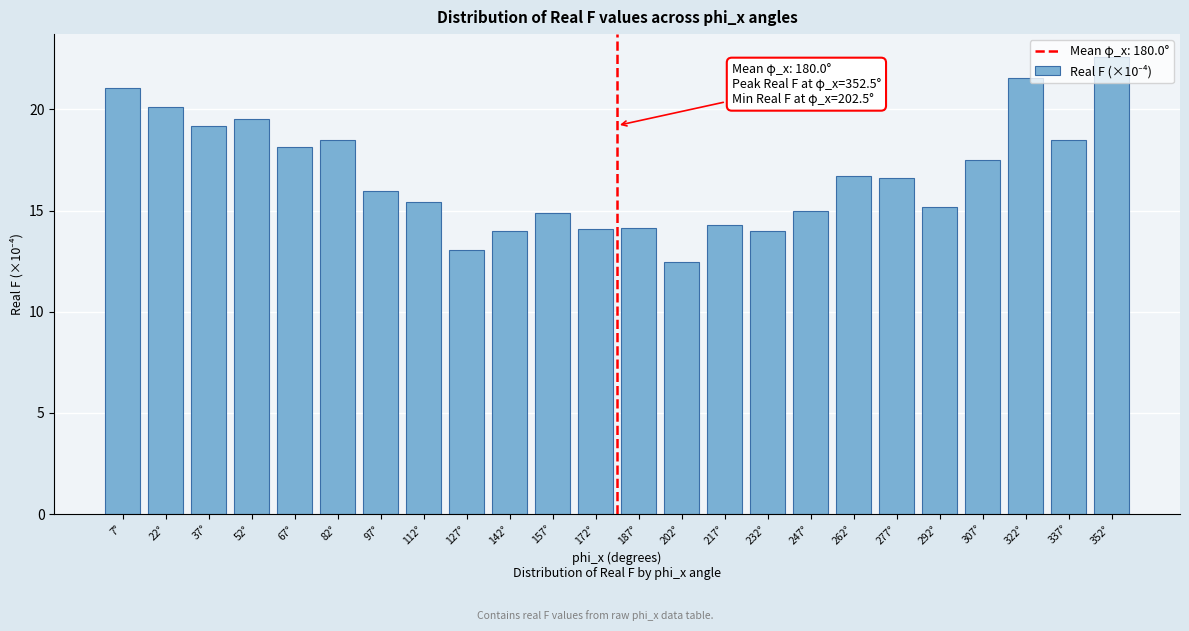

Between 307° and 157°, which is larger?

307°